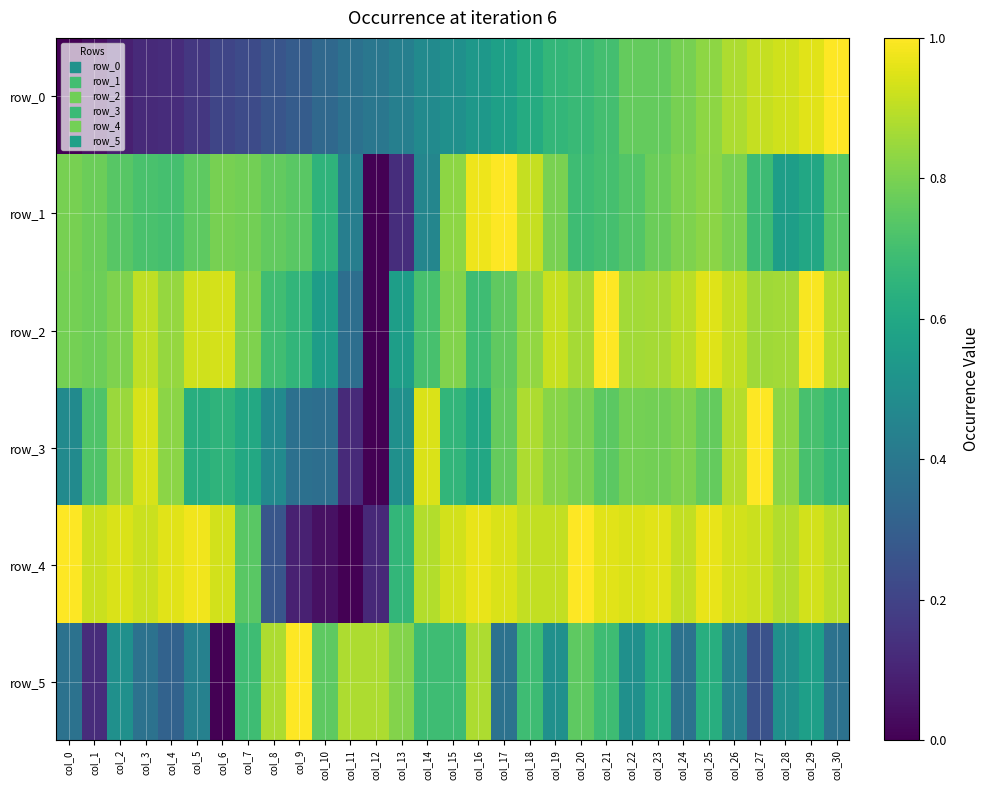

Rank the categories by row_5 value from lowest to highest.

col_6, col_1, col_27, col_4, col_0, col_3, col_17, col_24, col_30, col_5, col_26, col_2, col_19, col_22, col_28, col_29, col_23, col_25, col_7, col_14, col_15, col_18, col_21, col_10, col_20, col_13, col_8, col_11, col_12, col_16, col_9